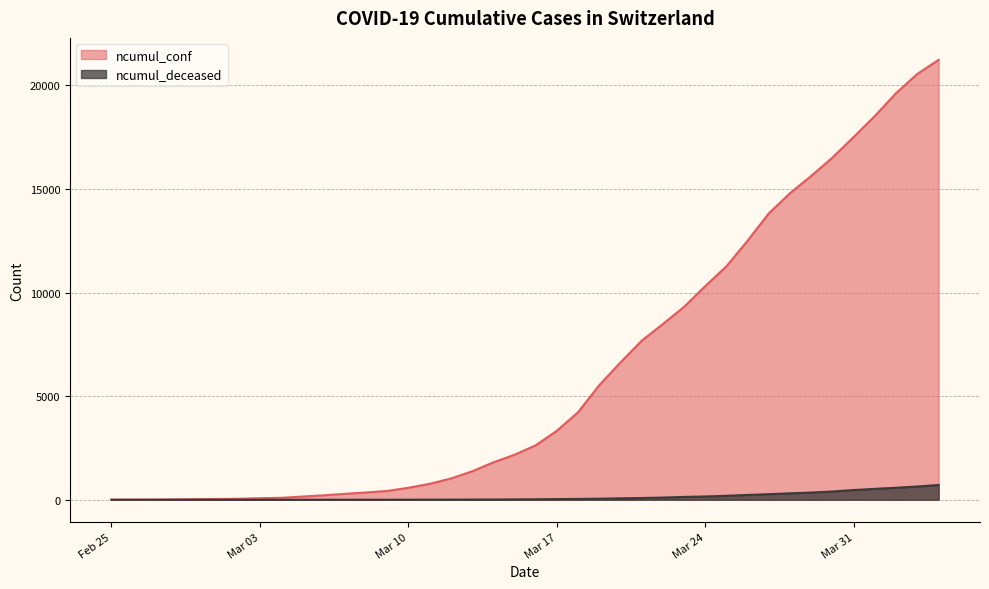

Does the chart have visible grid lines?

Yes